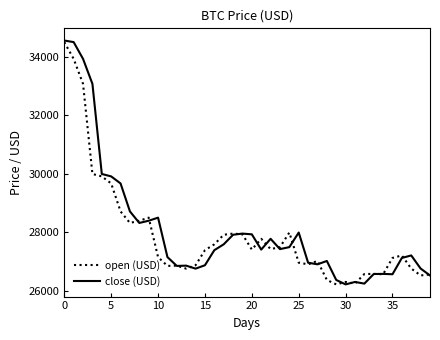

What is the greatest value displayed?

34550.0